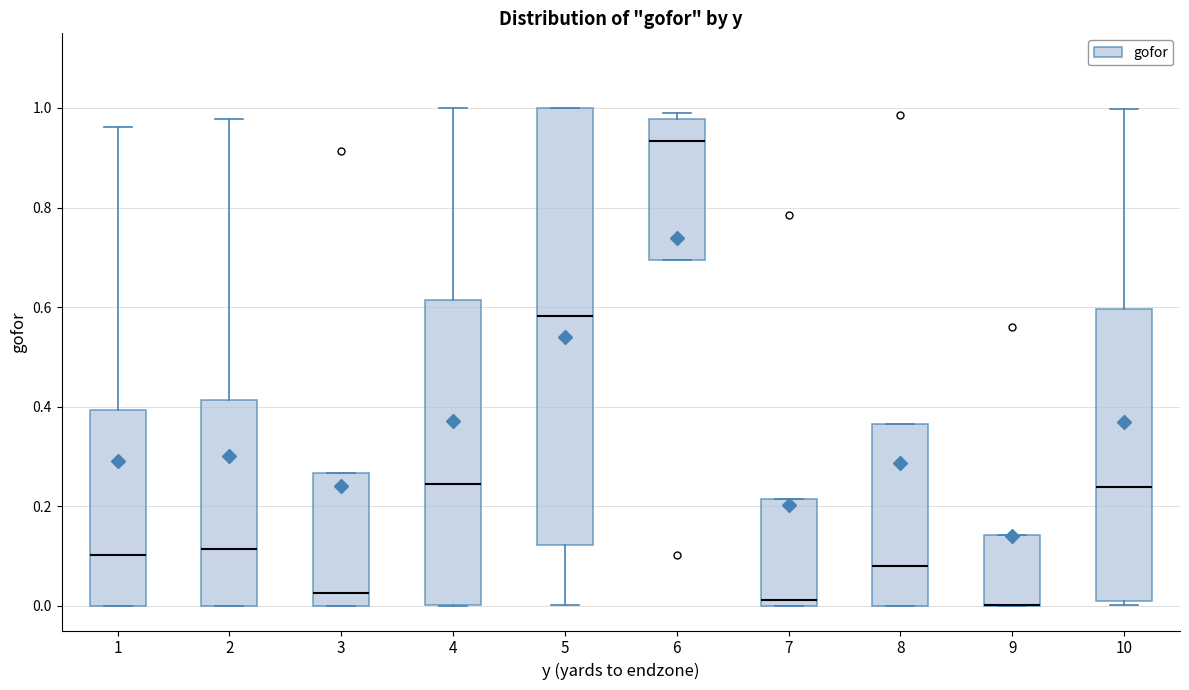

Reading left to right, transcribe this box plot: for each box, give where its median line is, the range the box spans, and where its two whiskers end, as read against the y-axis. The values are not printed on the chart, so give them approximately, as read against the axis.

1: median 0.10, box 0.00 to 0.40, whiskers 0.00 to 0.96
2: median 0.12, box 0.00 to 0.42, whiskers 0.00 to 0.98
3: median 0.02, box 0.00 to 0.26, whiskers 0.00 to 0.26
4: median 0.24, box 0.00 to 0.62, whiskers 0.00 to 1.00
5: median 0.58, box 0.12 to 1.00, whiskers 0.00 to 1.00
6: median 0.94, box 0.70 to 0.98, whiskers 0.70 to 1.00
7: median 0.02, box 0.00 to 0.22, whiskers 0.00 to 0.22
8: median 0.08, box 0.00 to 0.36, whiskers 0.00 to 0.36
9: median 0.00 (drawn on the box's lower edge), box 0.00 to 0.14, whiskers 0.00 to 0.14
10: median 0.24, box 0.00 to 0.60, whiskers 0.00 (just below the box's lower edge) to 1.00